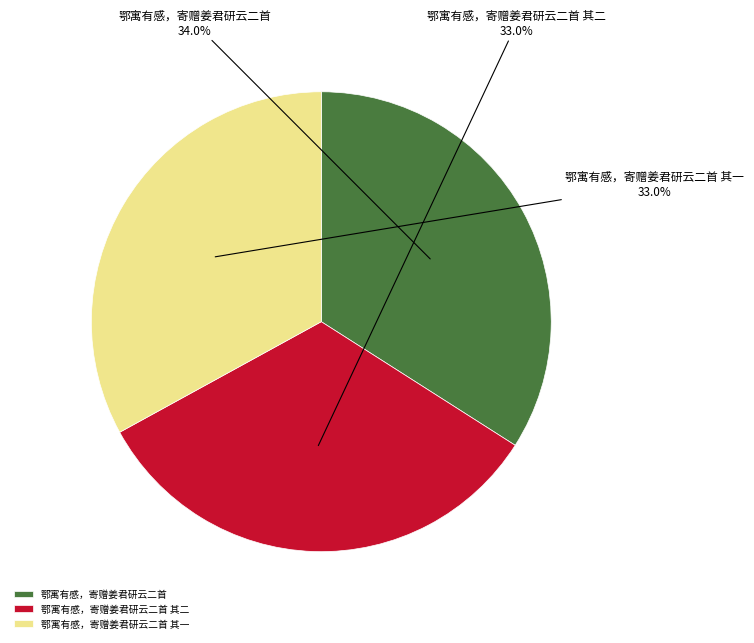

To the nearest percent, what is the average slice percentage?

33%